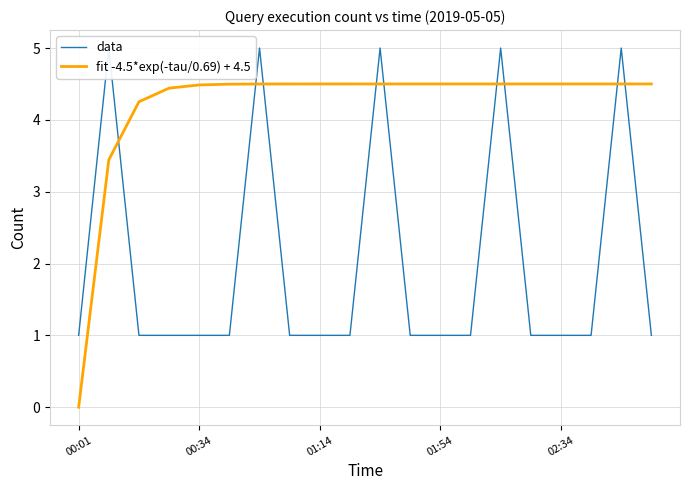

Which category has the lowest value in the fit -4.5*exp(-tau/0.69) + 4.5 series?

00:01